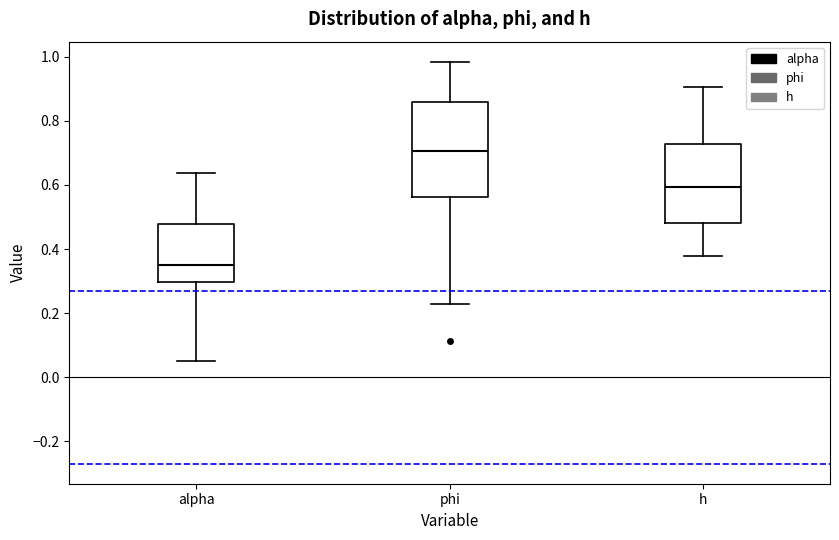

Where is the upper edge of the box for phi on the y-axis? The values are not printed on the chart, so give them approximately, as read against the axis.

0.86